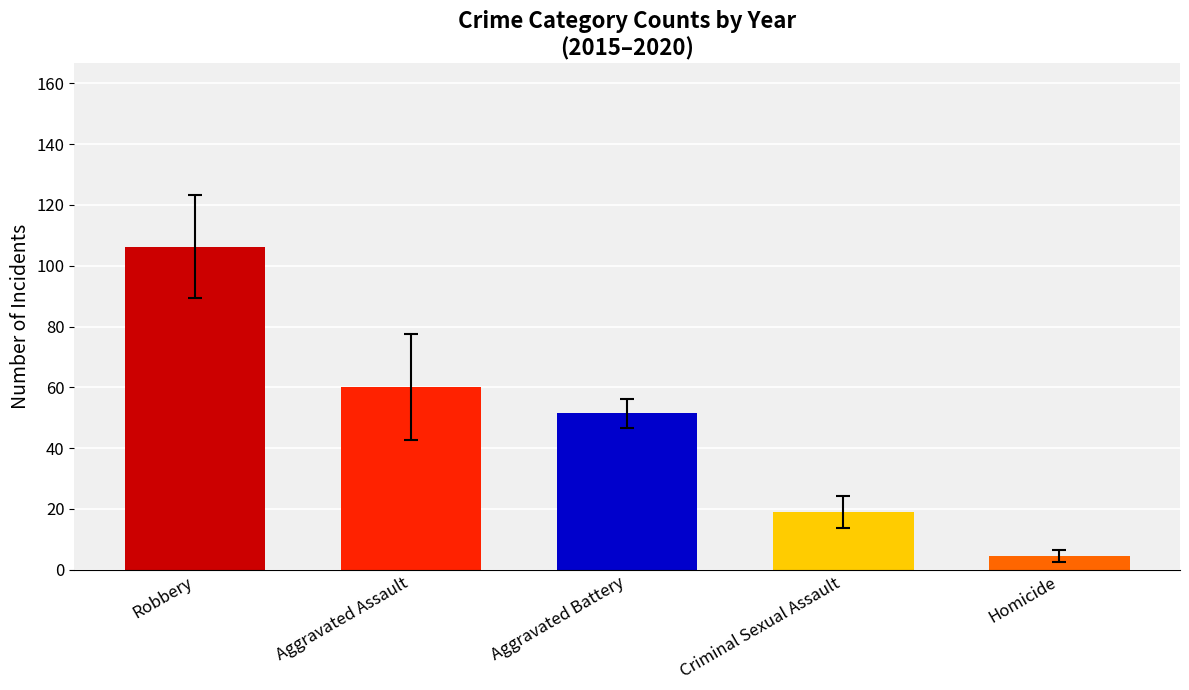

What is the label of the 4th bar from the left?

Criminal Sexual Assault